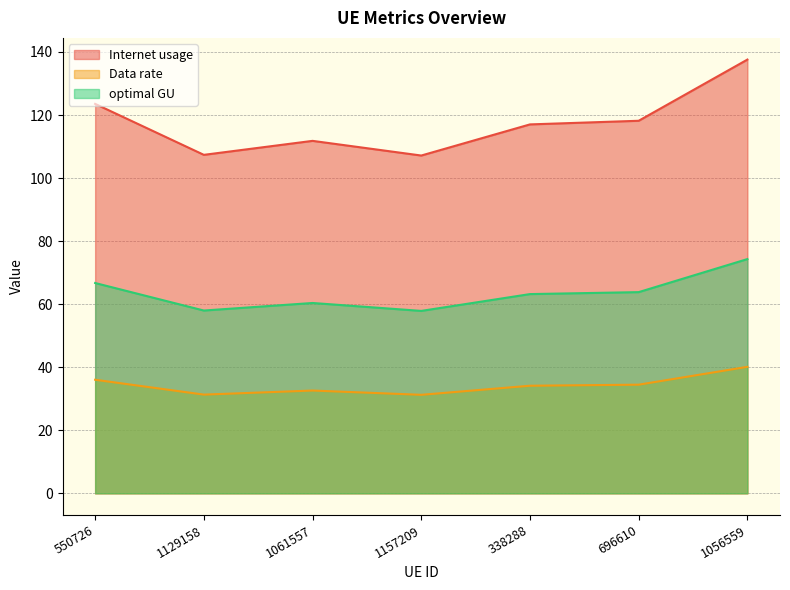

What is the label of the 4th point from the right?

1157209